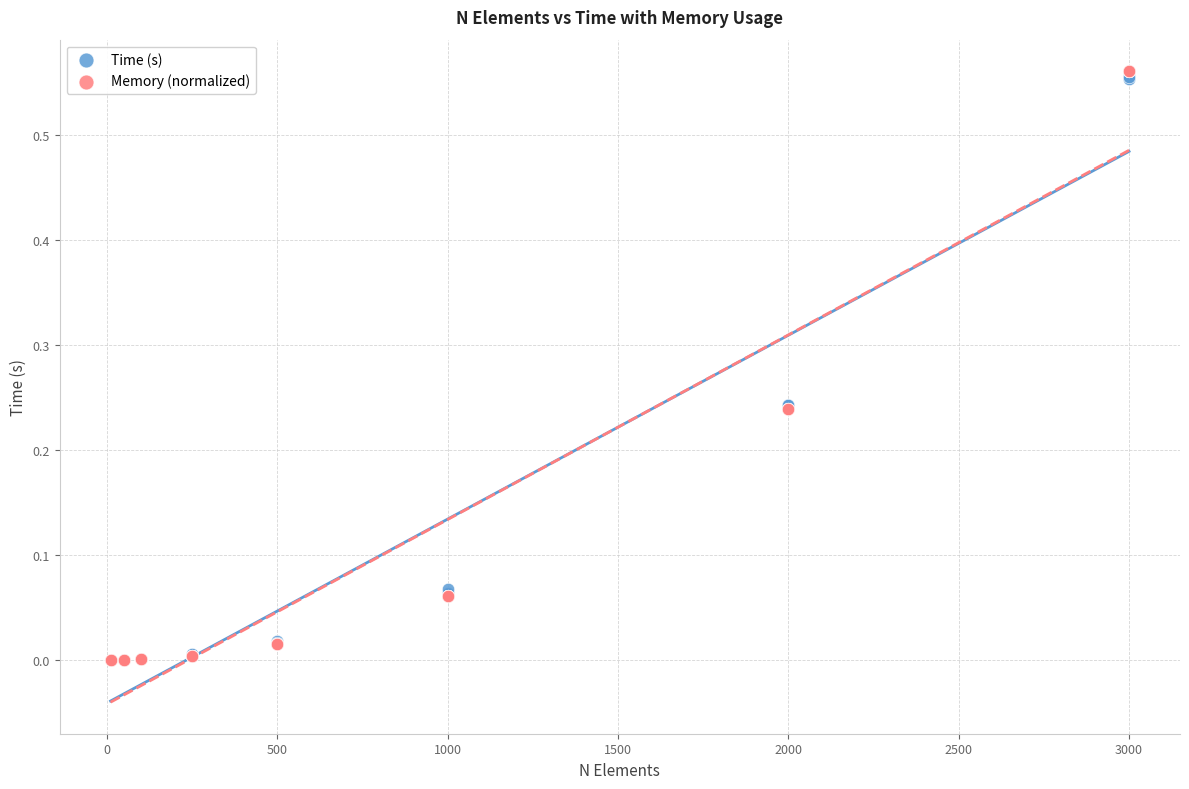

What are all the series names shown in the legend?

Time (s), Memory (normalized)